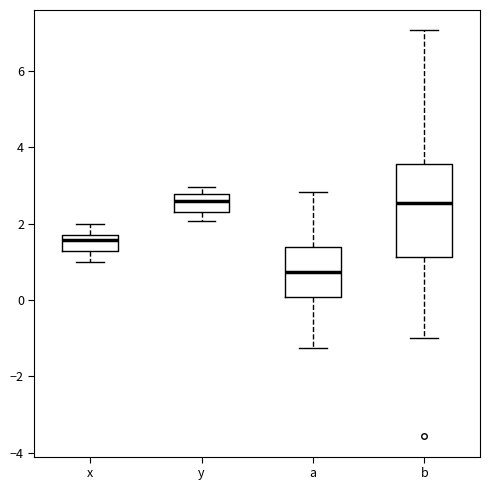

Reading left to right, transcribe this box plot: for each box, give where its median line is, the range the box spans, and where its two whiskers end, as read against the y-axis. The values are not printed on the chart, so give them approximately, as read against the axis.

x: median 1.6, box 1.2 to 1.8, whiskers 1.0 to 2.0
y: median 2.6, box 2.4 to 2.8, whiskers 2.0 to 3.0
a: median 0.8, box 0.0 to 1.4, whiskers -1.2 to 2.8
b: median 2.6, box 1.2 to 3.6, whiskers -1.0 to 7.0